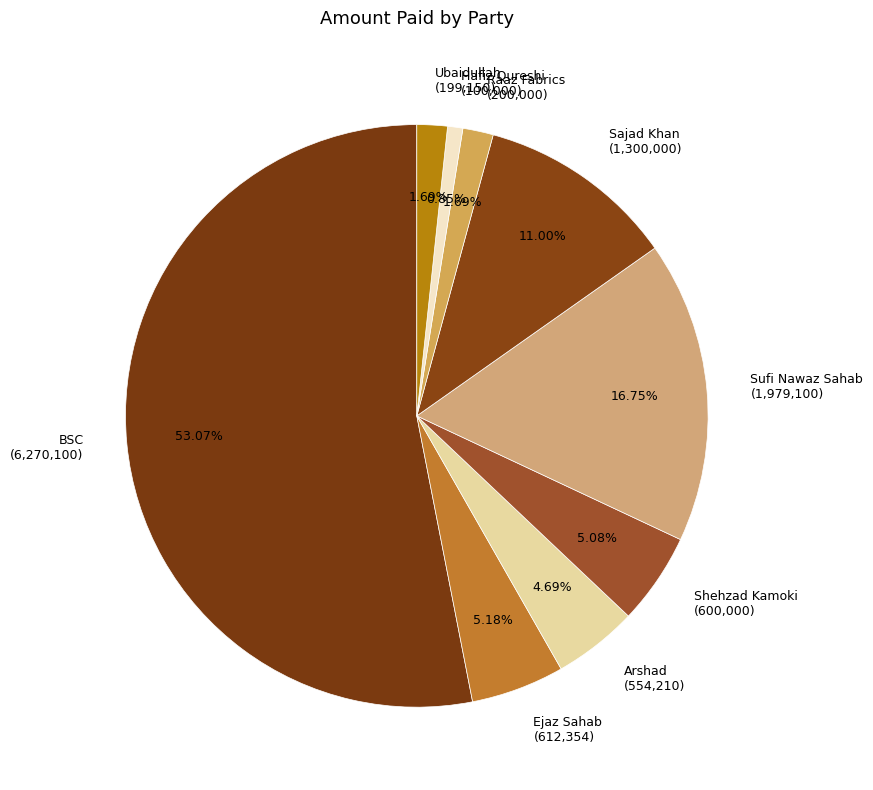

What is the largest slice in the pie chart?

BSC